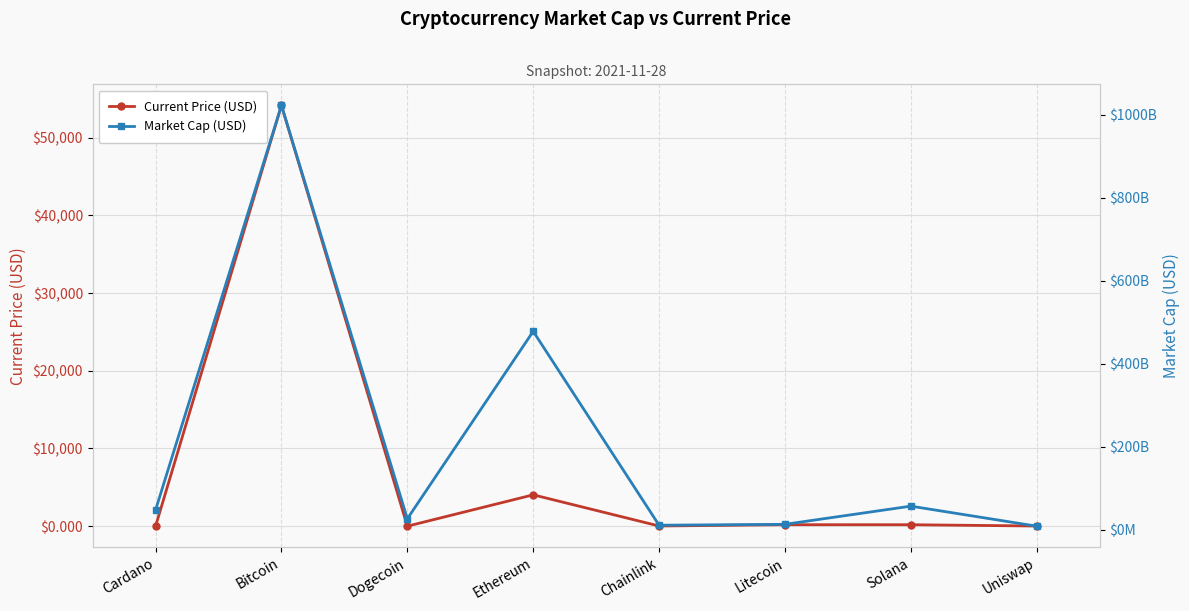

What is the minimum value for Market Cap (USD)?

8600073975.0